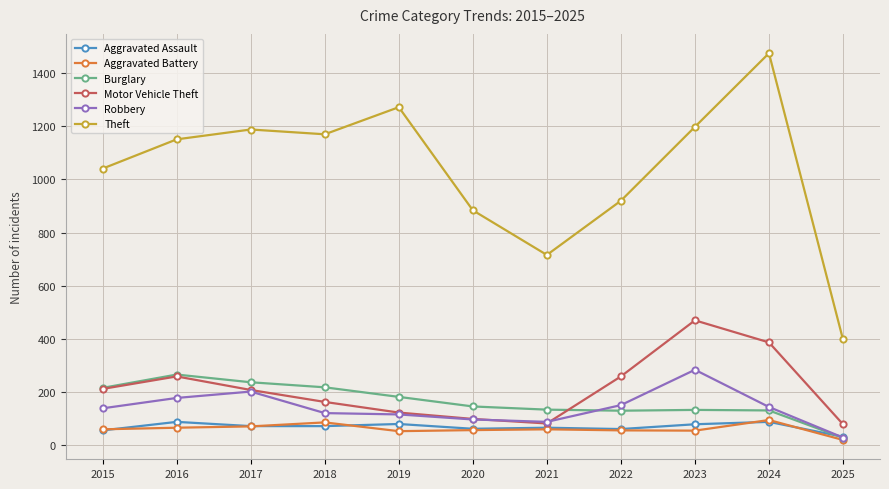

True or false: Aggravated Assault and Theft cross at least once.

False